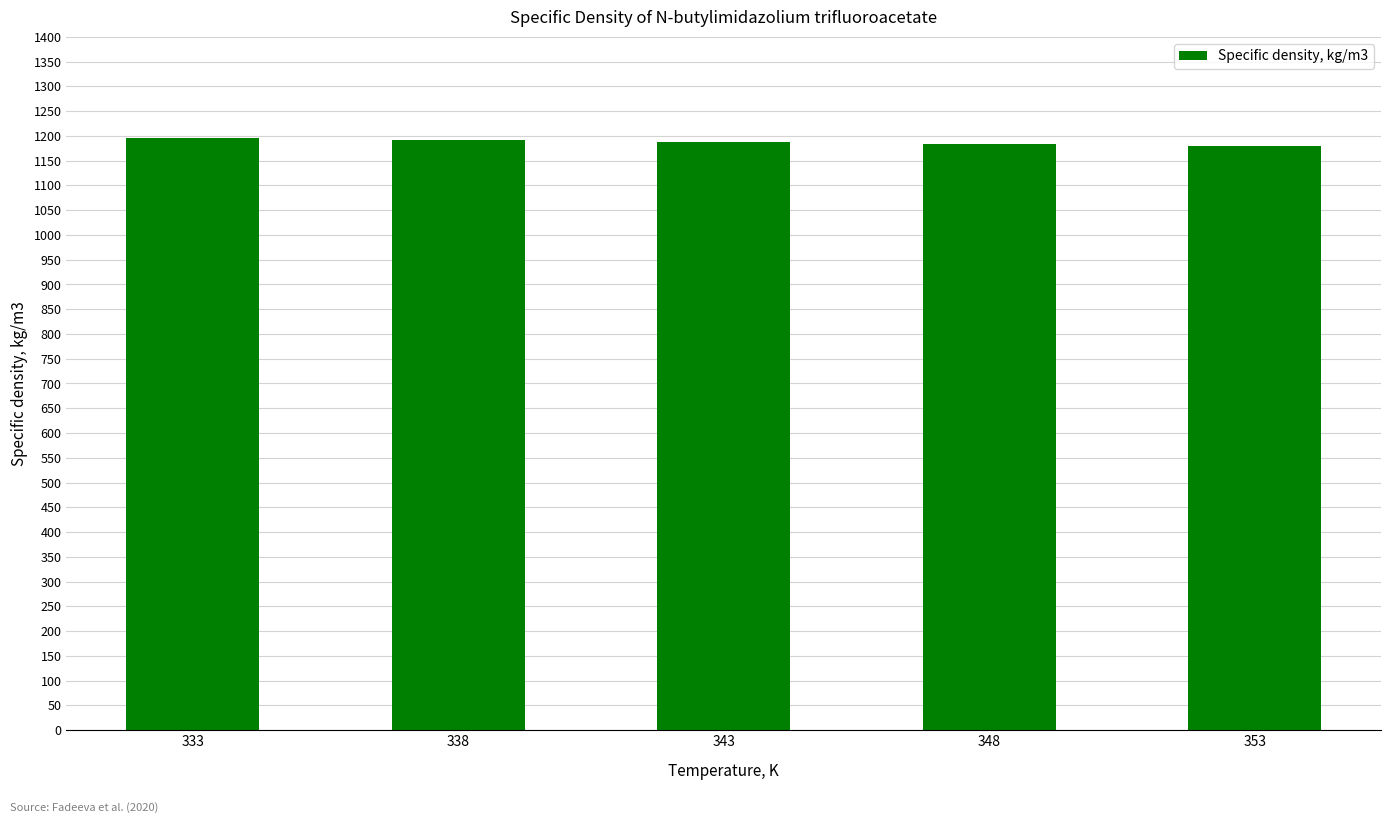

What is the value of the 4th bar from the left?

1183.6